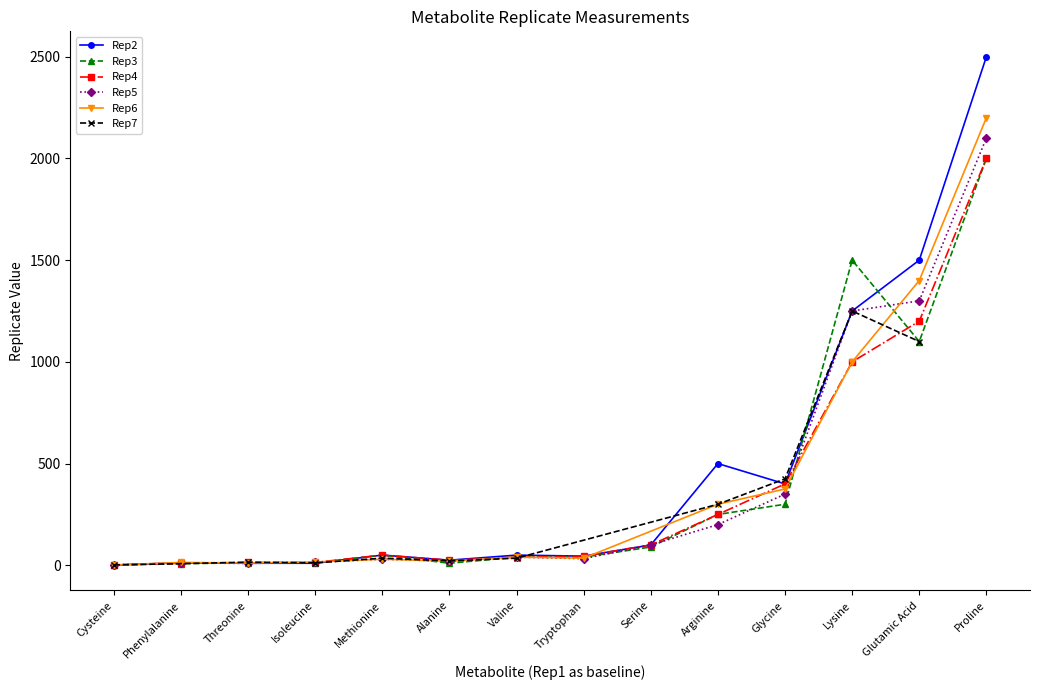

How many values in the Rep4 series are below 50?

7